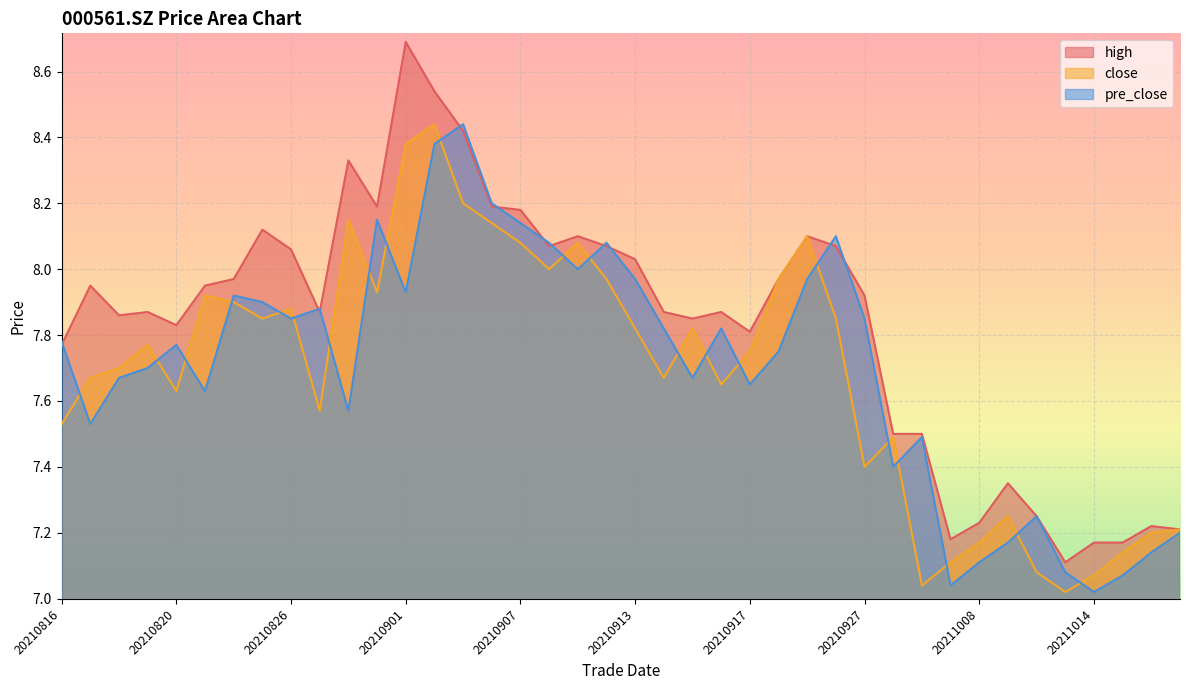

At which category does pre_close reach its first local valley?

20210817